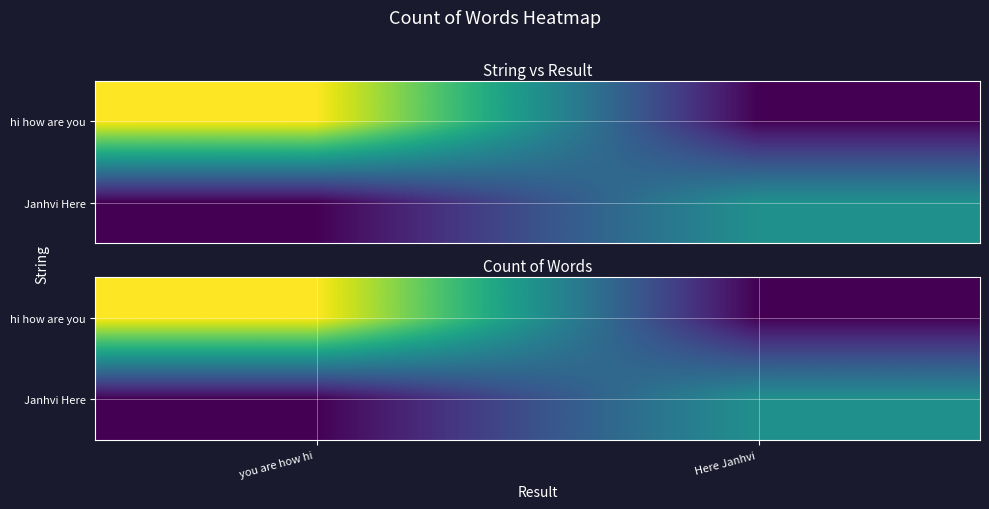

What is the total value across all series at Here Janhvi ?

2